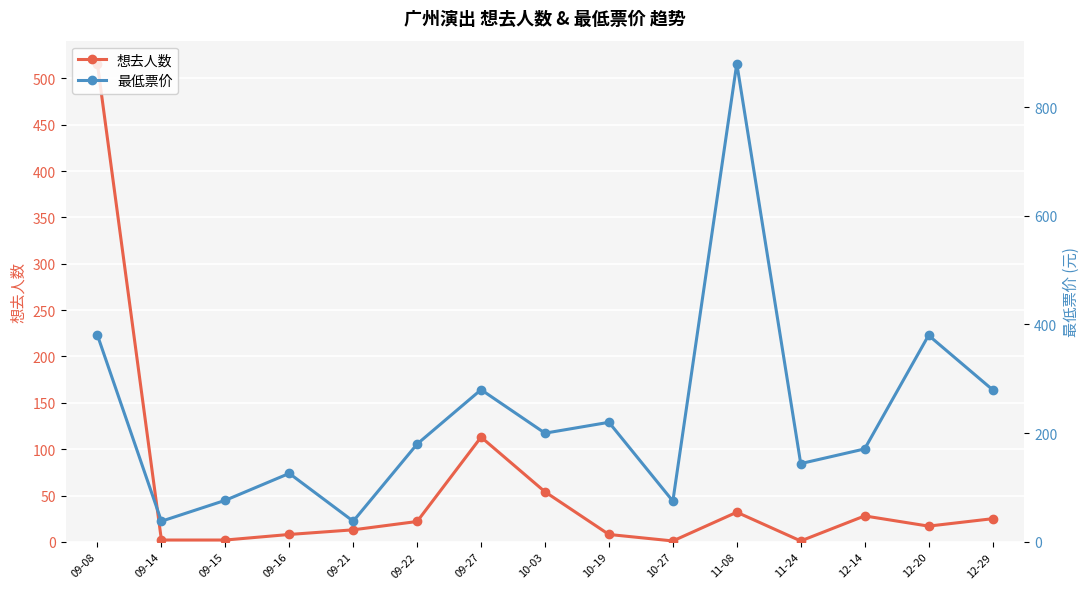

How many values in the 最低票价 series exceed 180?

7